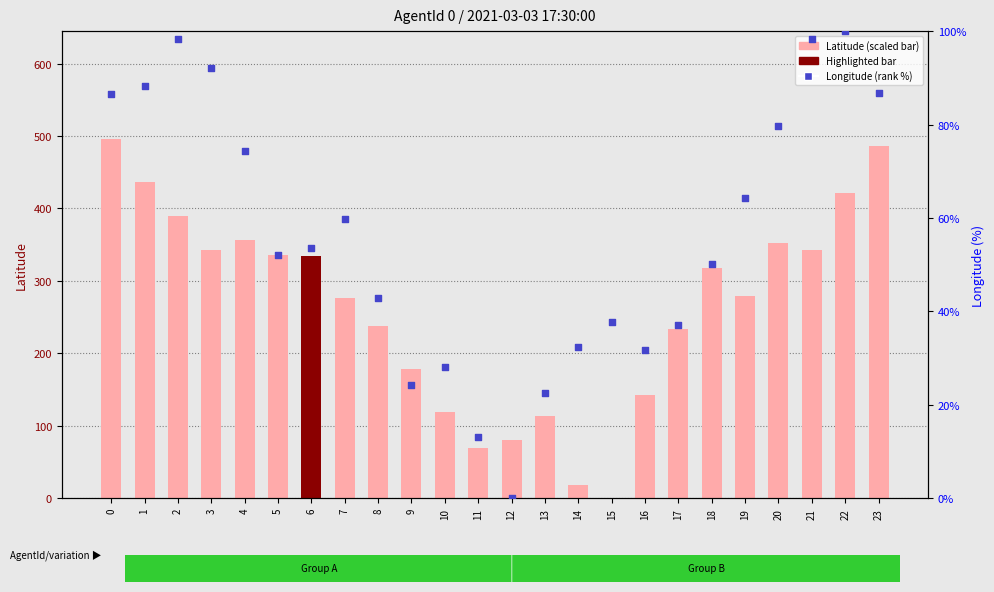

Which series has the largest total across all categories?

Latitude (scaled)